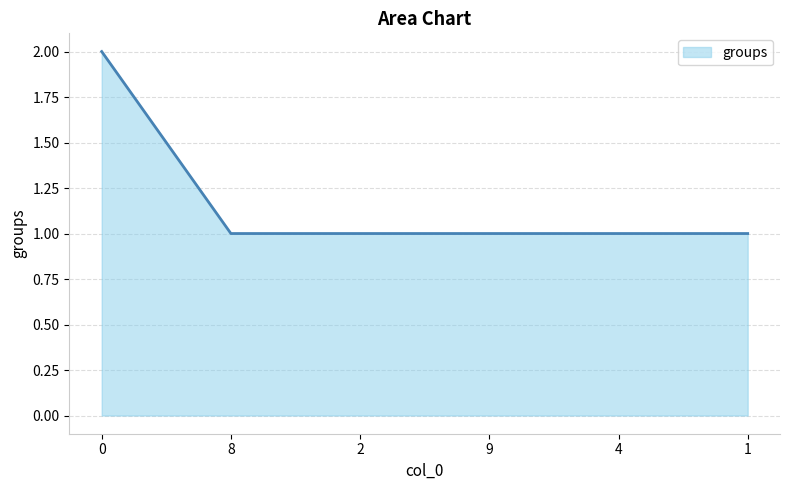

Reading right to left, what are all the values shown in this chart?

1=1	4=1	9=1	2=1	8=1	0=2